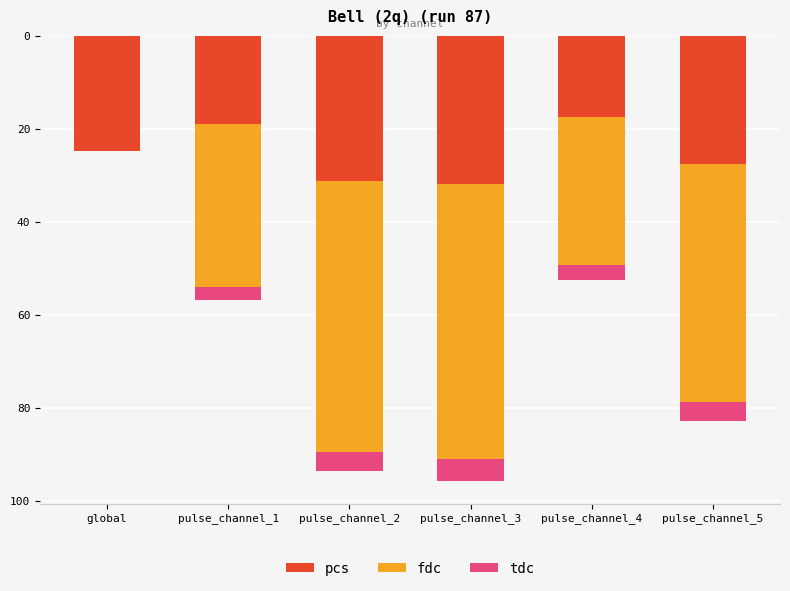

Reading left to right, transcribe all the data shown in this chart.

pcs: global=-24.7	pulse_channel_1=-18.9	pulse_channel_2=-31.2	pulse_channel_3=-31.9	pulse_channel_4=-17.5	pulse_channel_5=-27.6
fdc: global=0.0	pulse_channel_1=-35.1	pulse_channel_2=-58.2	pulse_channel_3=-59.0	pulse_channel_4=-31.8	pulse_channel_5=-51.0
tdc: global=0.0	pulse_channel_1=-2.8	pulse_channel_2=-4.1	pulse_channel_3=-4.9	pulse_channel_4=-3.2	pulse_channel_5=-4.3